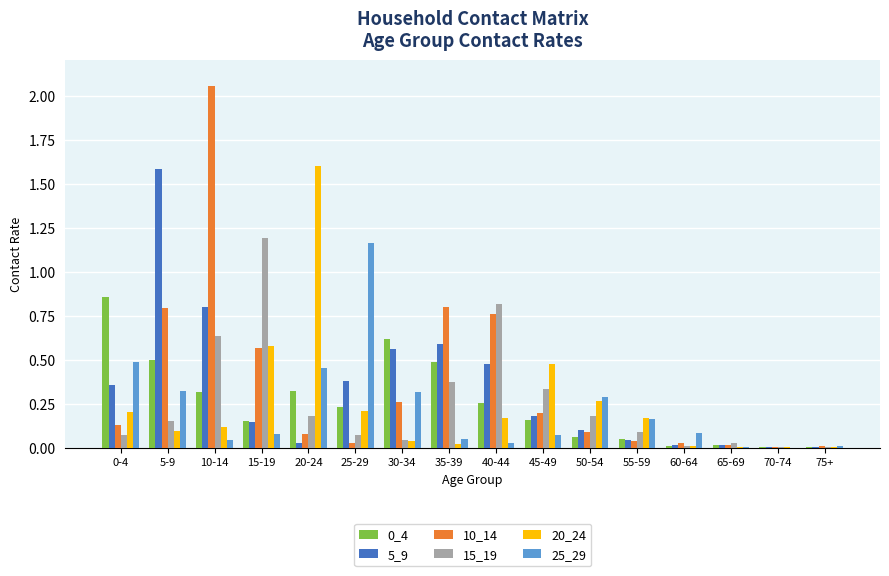

Is the value of 25_29 at 35-39 greater than the value of 15_19 at 40-44?

No